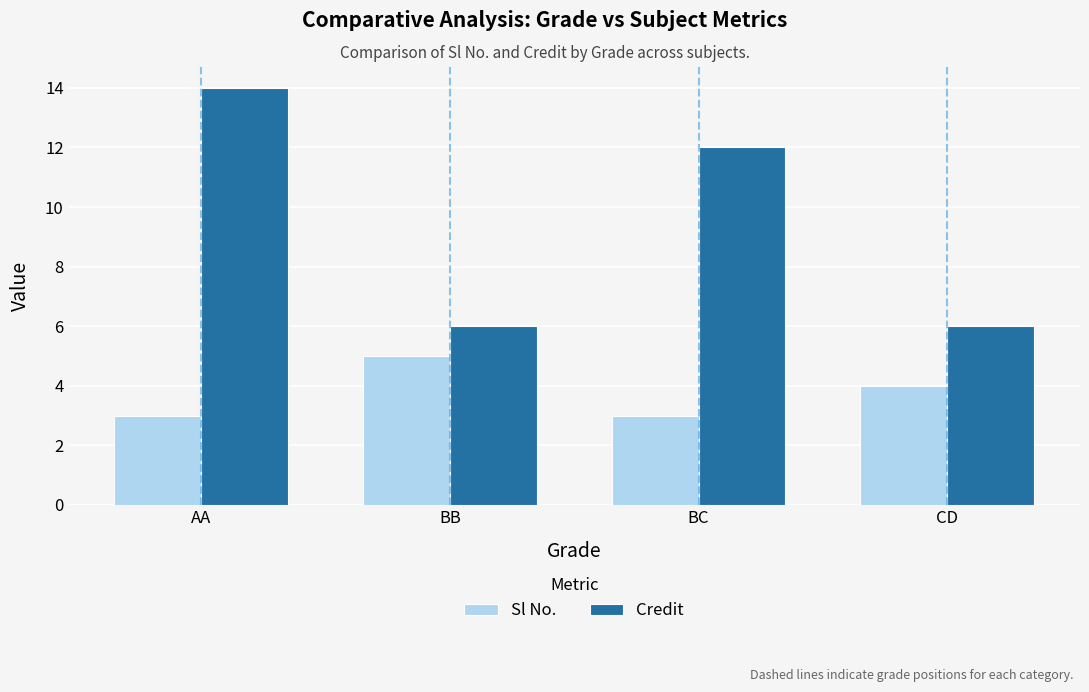

Reading right to left, what are all the values shown in this chart?

Sl No.: 4	3	5	3
Credit: 6	12	6	14